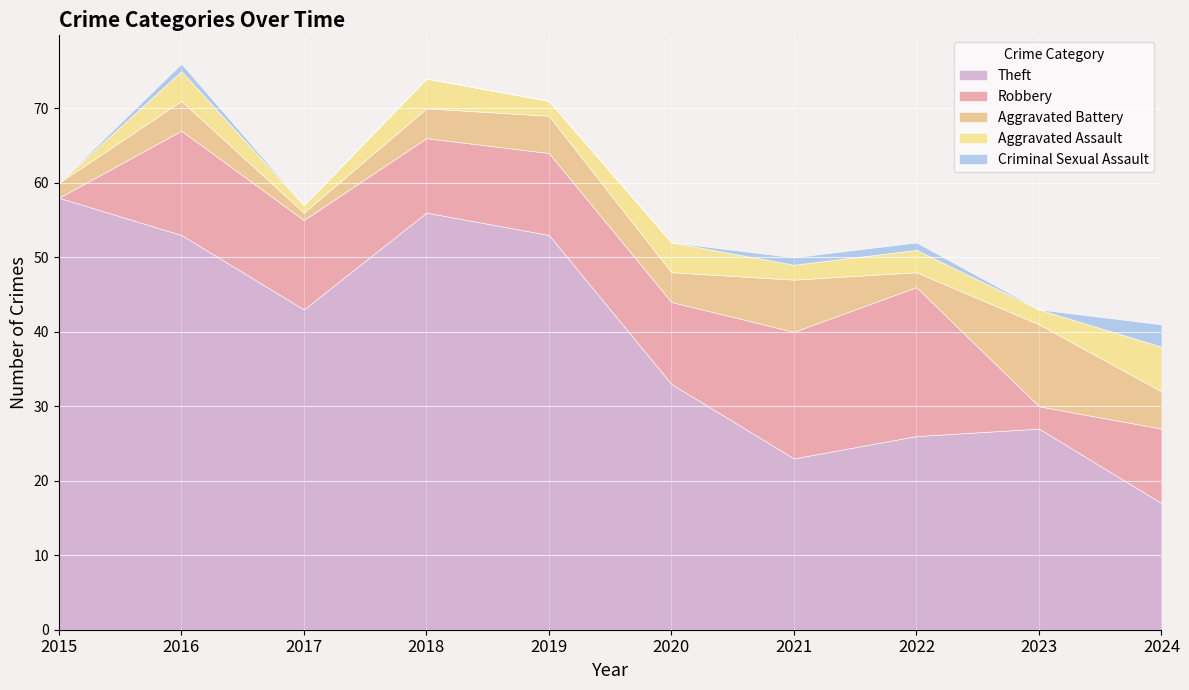

True or false: Robbery and Aggravated Assault intersect in this chart.

False